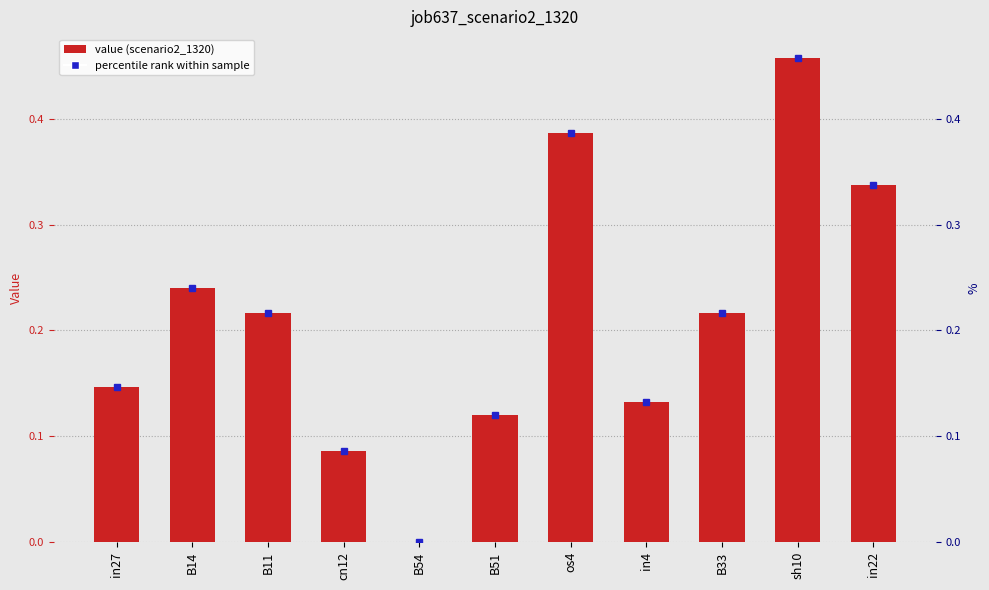

How many positive values are there?

10